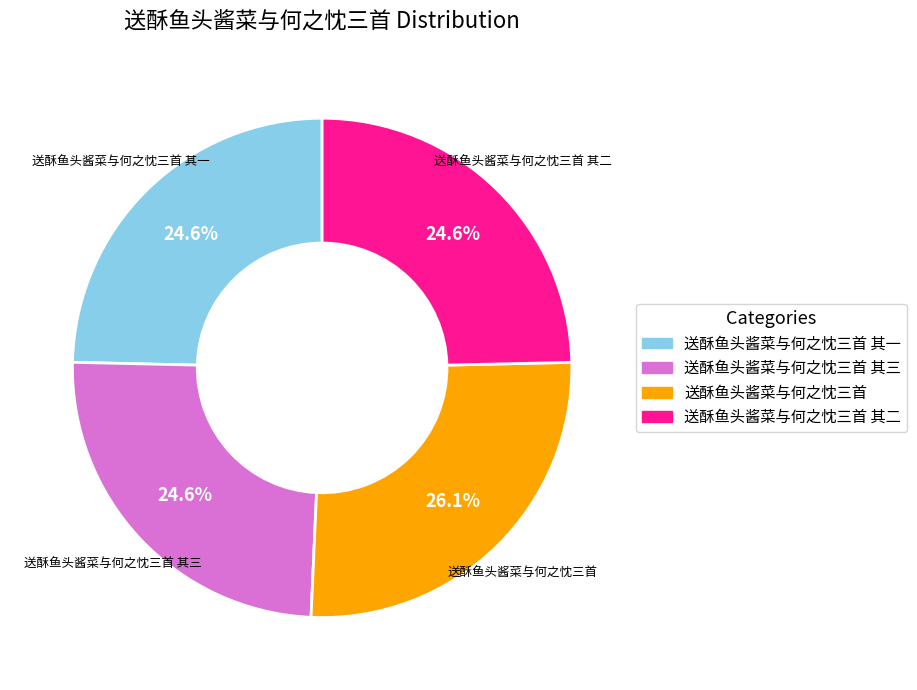

How many slices are in this pie chart?

4